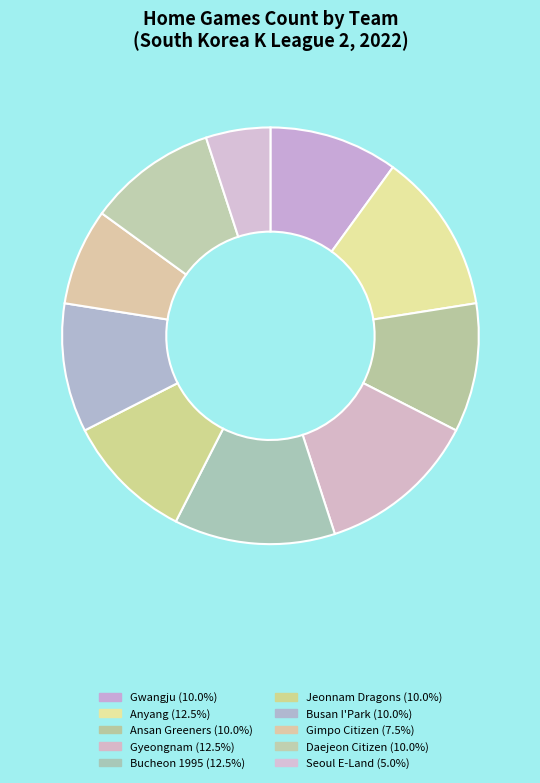

What percentage is the Seoul E-Land slice, to the nearest percent?

5%